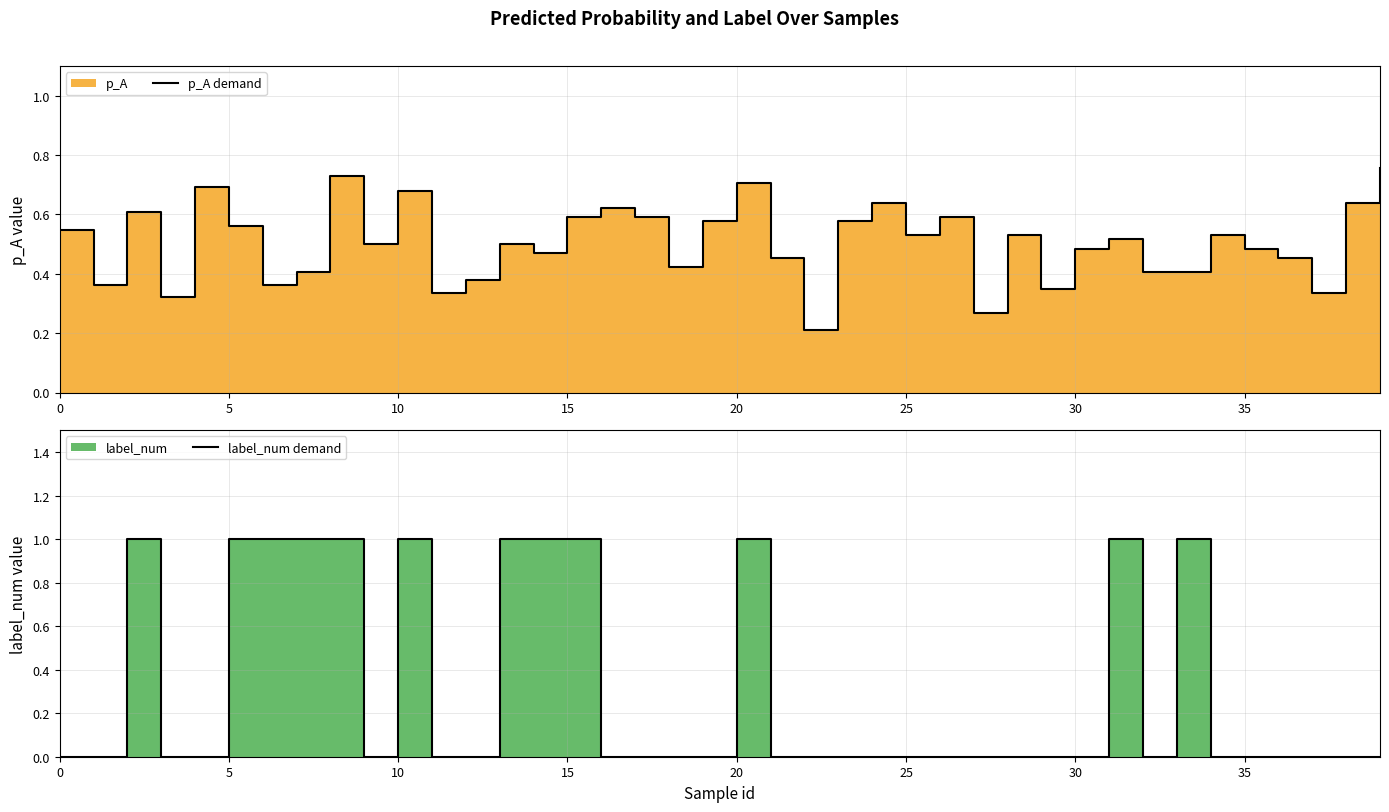

Which series has the largest total across all categories?

p_A demand